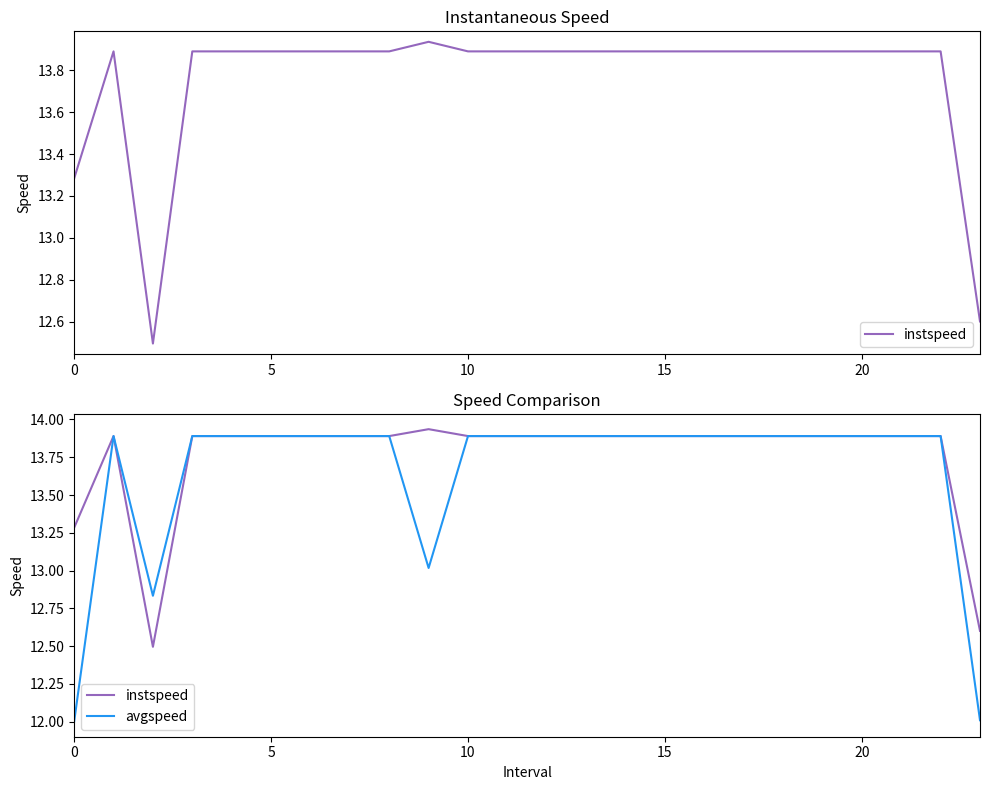

Reading left to right, list all the values displayed in this chart.

instspeed: 13.3	13.9	12.5	13.9	13.9	13.9	13.9	13.9	13.9	13.9	13.9	13.9	13.9	13.9	13.9	13.9	13.9	13.9	13.9	13.9	13.9	13.9	13.9	12.6
avgspeed: 12.0	13.9	12.8	13.9	13.9	13.9	13.9	13.9	13.9	13.0	13.9	13.9	13.9	13.9	13.9	13.9	13.9	13.9	13.9	13.9	13.9	13.9	13.9	12.0